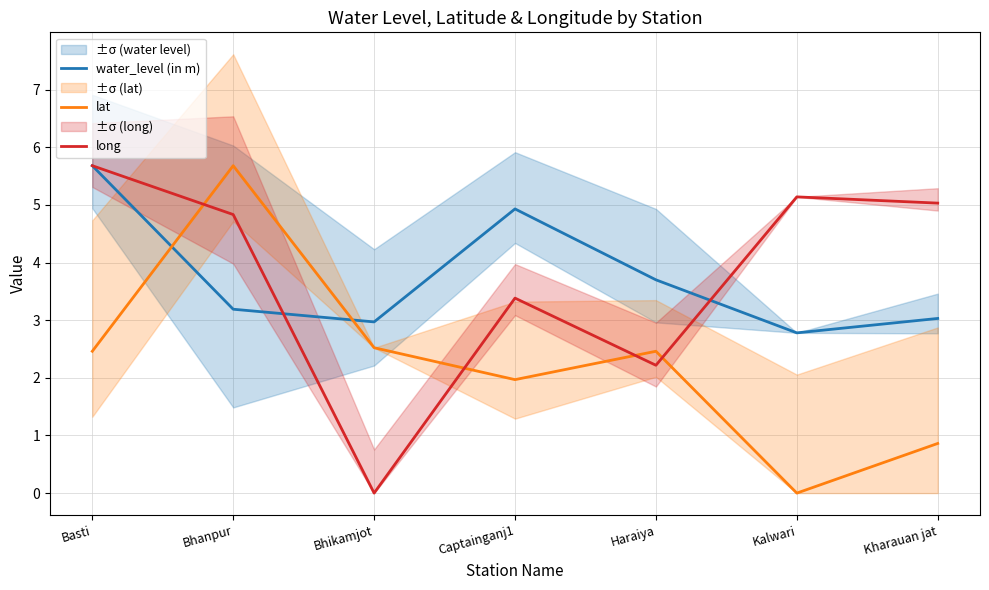

How many data points in lat are less than 2?

3